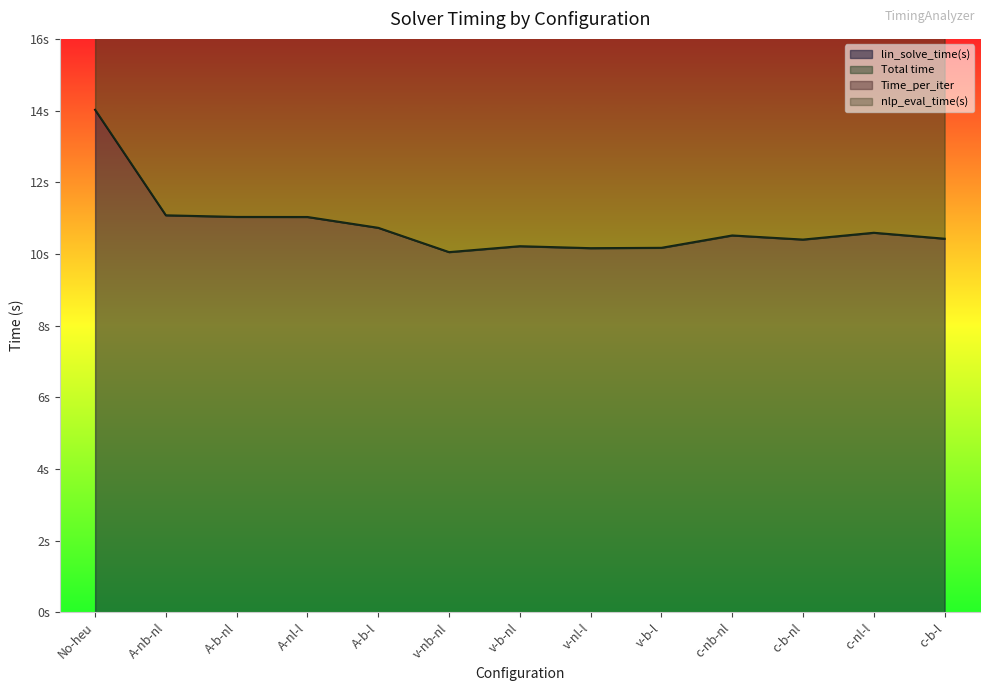

Reading left to right, extract all data points from this chart.

lin_solve_time(s): No-heu=14.0	A-nb-nl=11.1	A-b-nl=11.0	A-nl-l=11.0	A-b-l=10.7	v-nb-nl=10.1	v-b-nl=10.2	v-nl-l=10.2	v-b-l=10.2	c-nb-nl=10.5	c-b-nl=10.4	c-nl-l=10.6	c-b-l=10.4
Total time: No-heu=35.2	A-nb-nl=27.8	A-b-nl=27.7	A-nl-l=27.6	A-b-l=26.9	v-nb-nl=25.2	v-b-nl=25.6	v-nl-l=25.5	v-b-l=25.5	c-nb-nl=26.3	c-b-nl=26.1	c-nl-l=26.5	c-b-l=26.1
Time_per_iter: No-heu=35.1	A-nb-nl=27.7	A-b-nl=27.6	A-nl-l=27.6	A-b-l=26.9	v-nb-nl=25.2	v-b-nl=25.6	v-nl-l=25.4	v-b-l=25.5	c-nb-nl=26.3	c-b-nl=26.0	c-nl-l=26.5	c-b-l=26.1